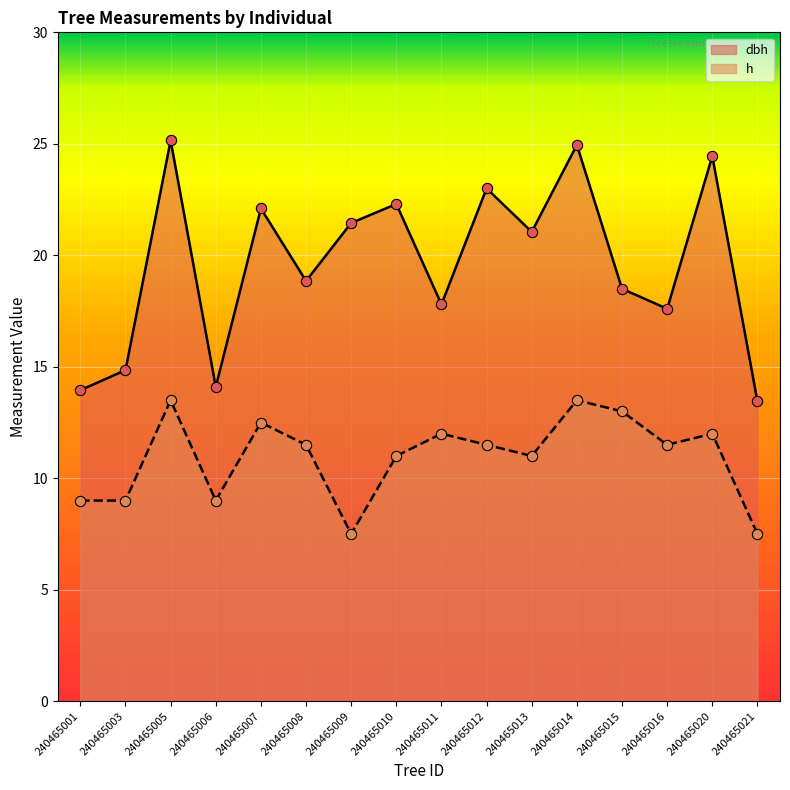

Which series contains the highest Y value?

dbh